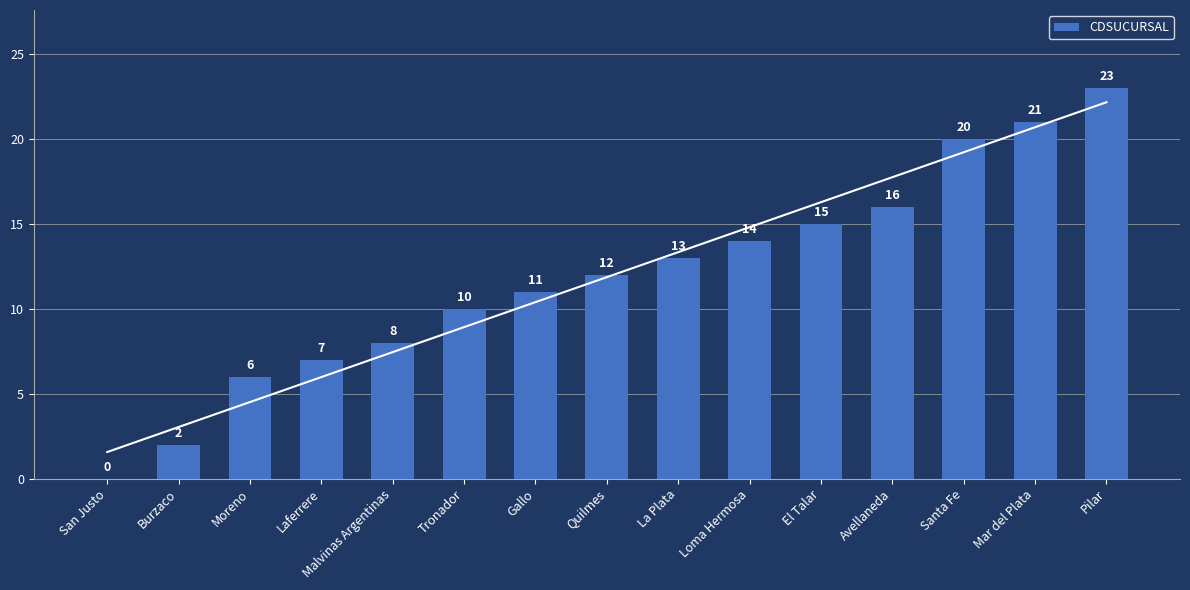

At which category does the chart reach its peak across all series?

Pilar